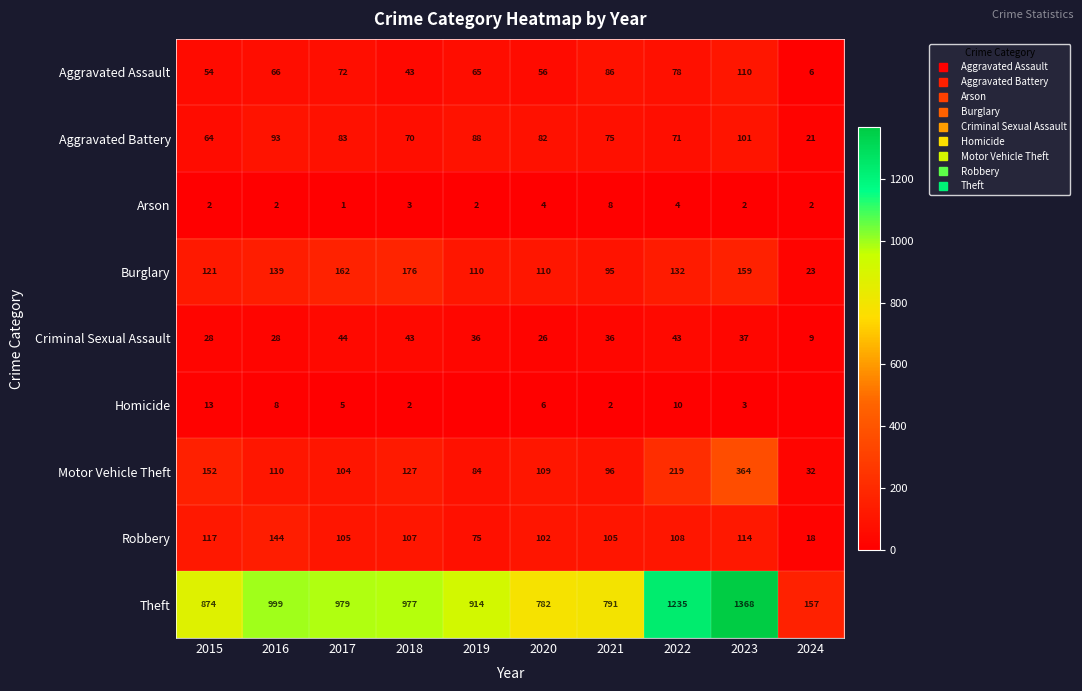

The Arson series shows 3 at 2024. True or false?

False